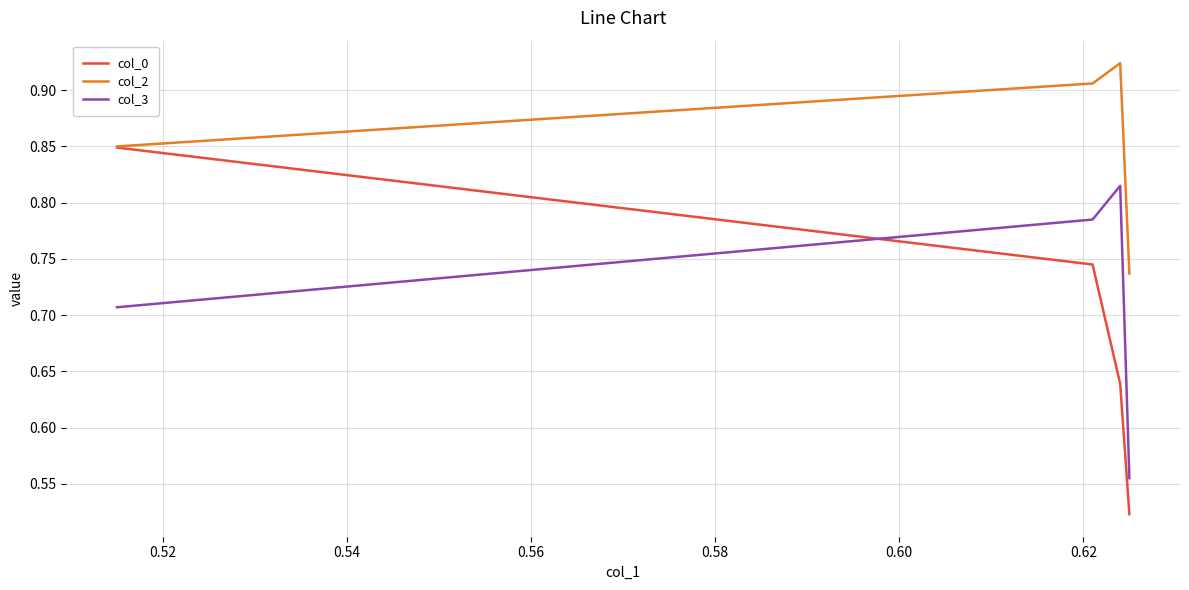

What is the total value across all series at 0.56?

2.4